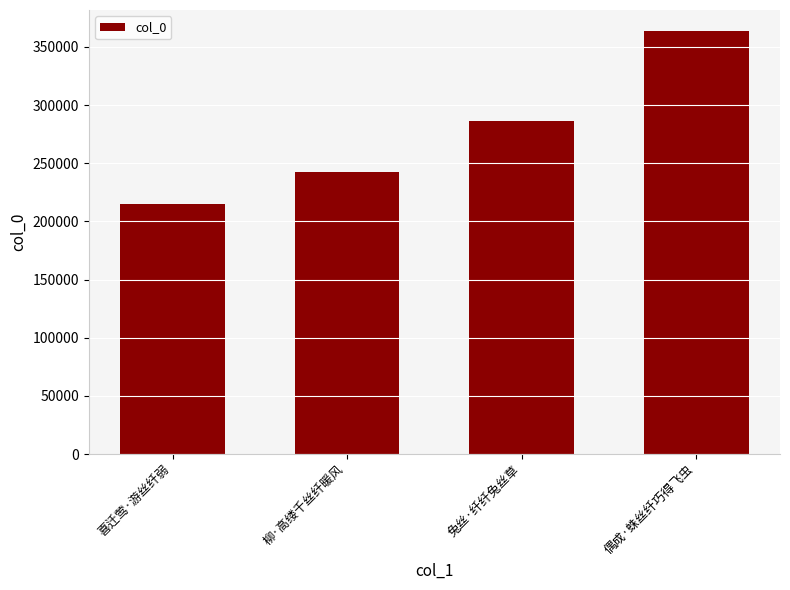

What is the label of the 2nd bar from the left?

柳·高缕千丝纤暖风